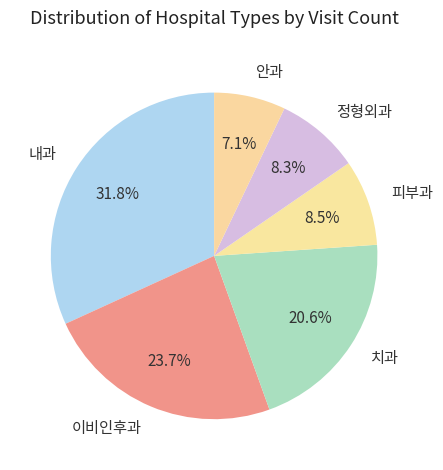

What percentage is the 내과 slice, to the nearest percent?

32%